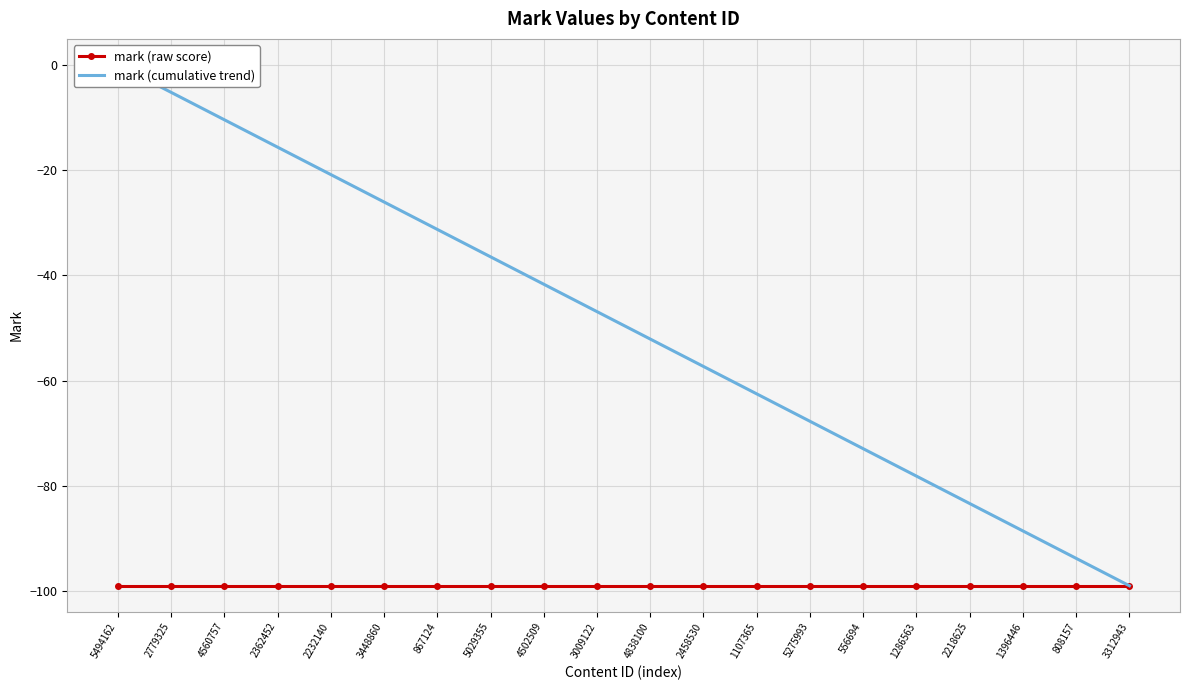

What position from the right is 2232140?

16